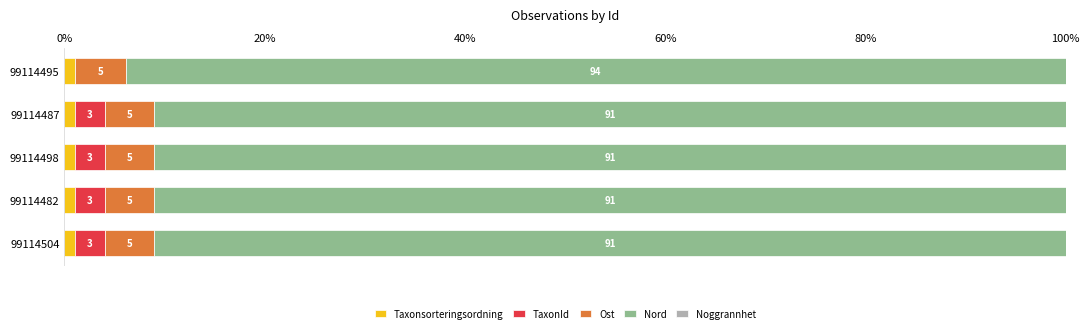

What is the total value across all series at 99114487?

100.0